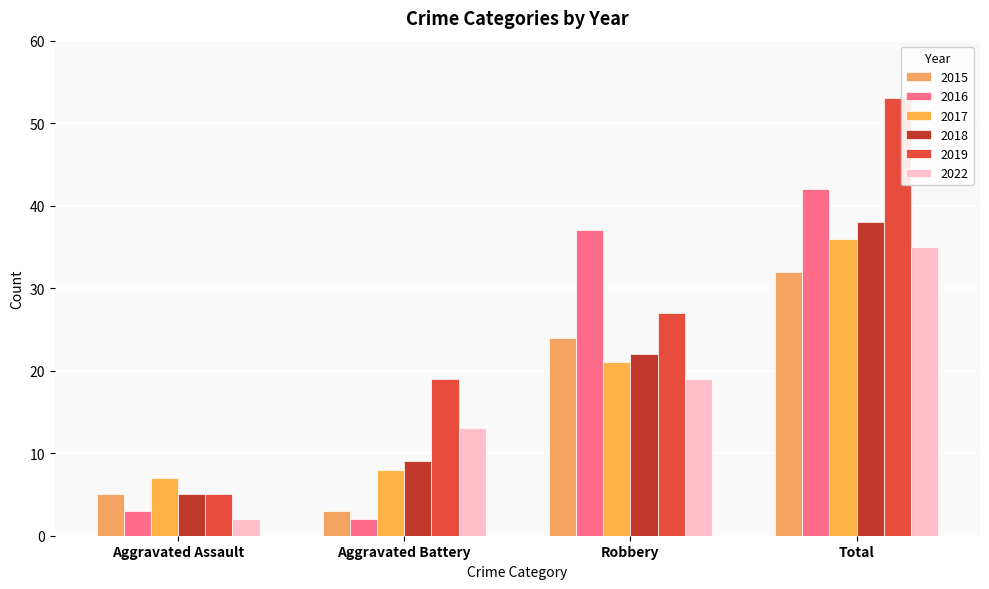

What value does the 2019 series have at Total, to the nearest 10?

50